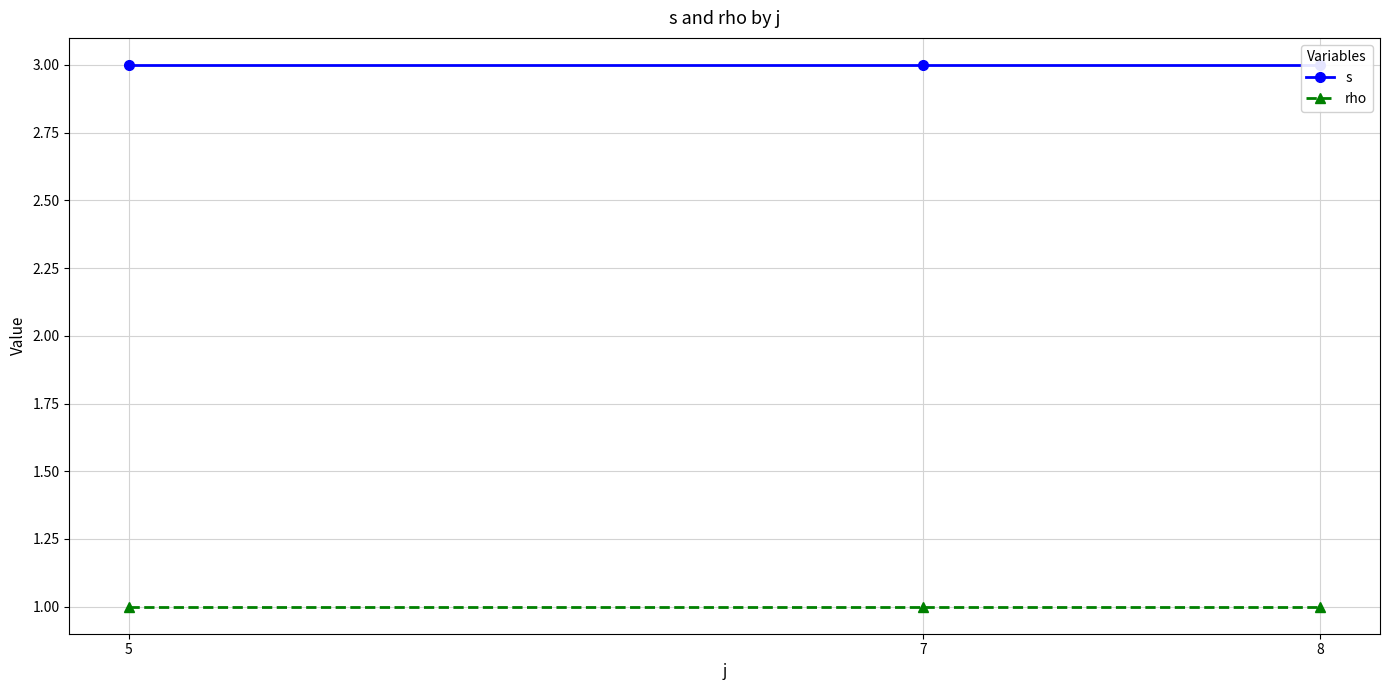

What is the difference between the highest and lowest values at 5?

2